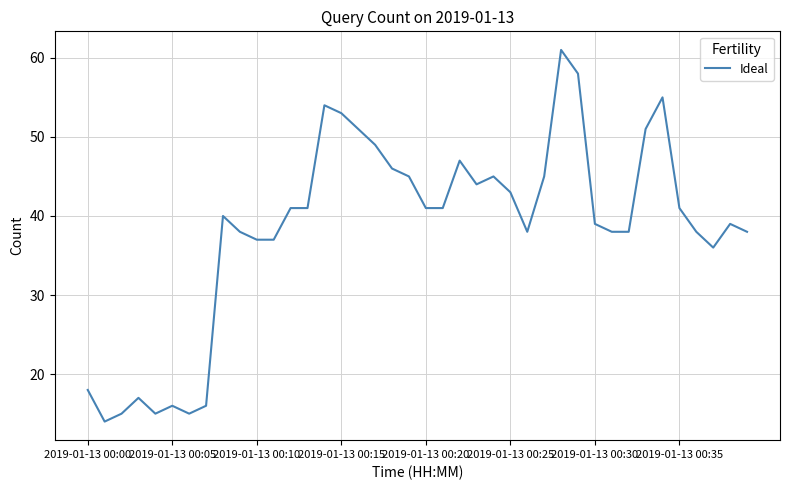

What is the average value?

38